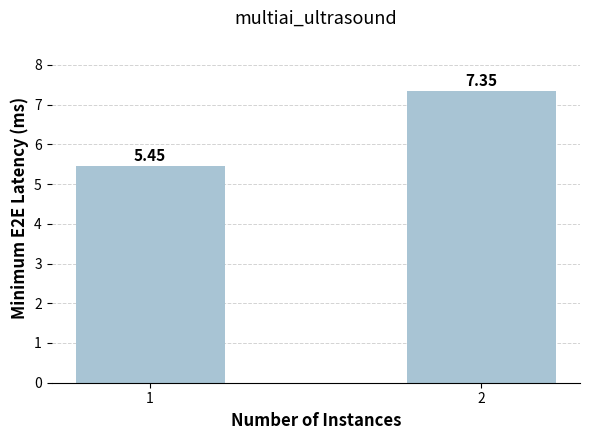

How many bars are there in total?

2